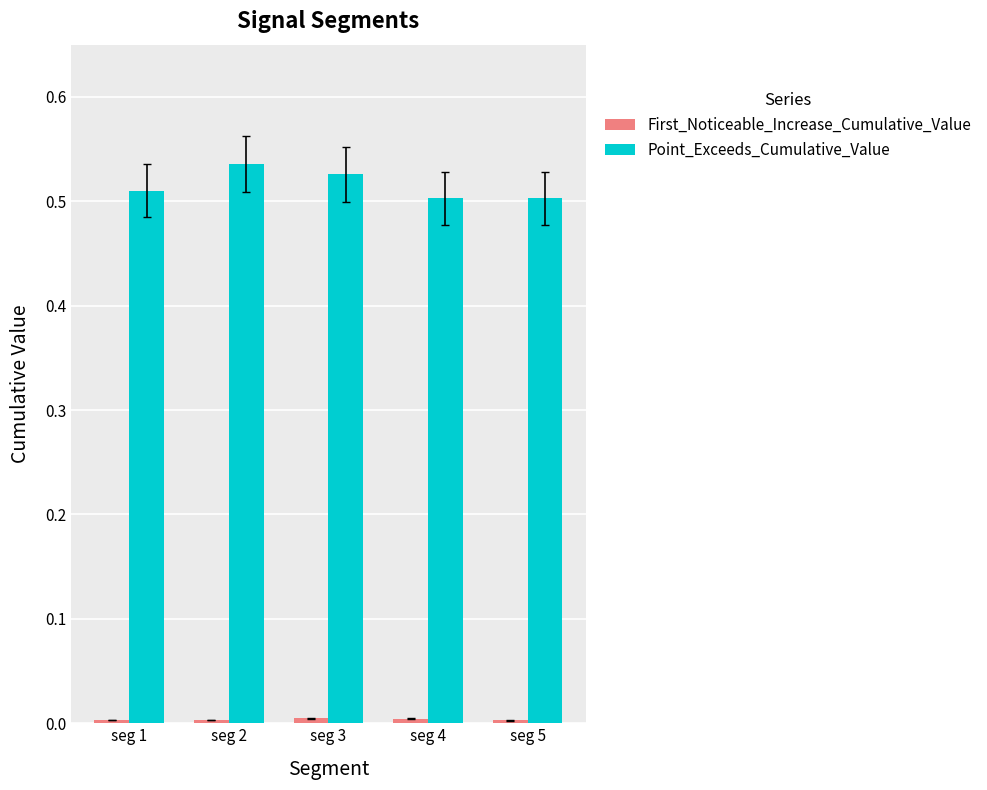

The Point_Exceeds_Cumulative_Value series shows 0.5 at seg 2. True or false?

True